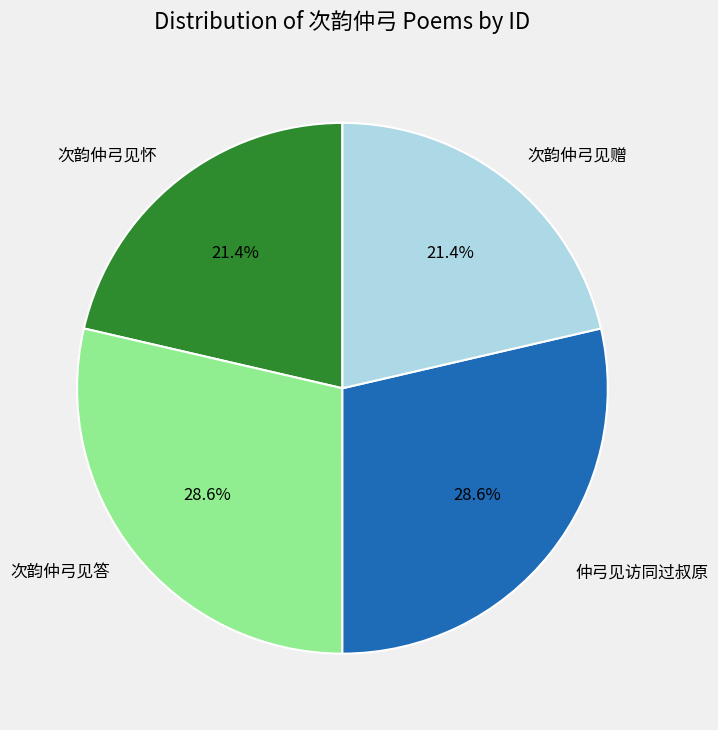

How many slices are in this pie chart?

4